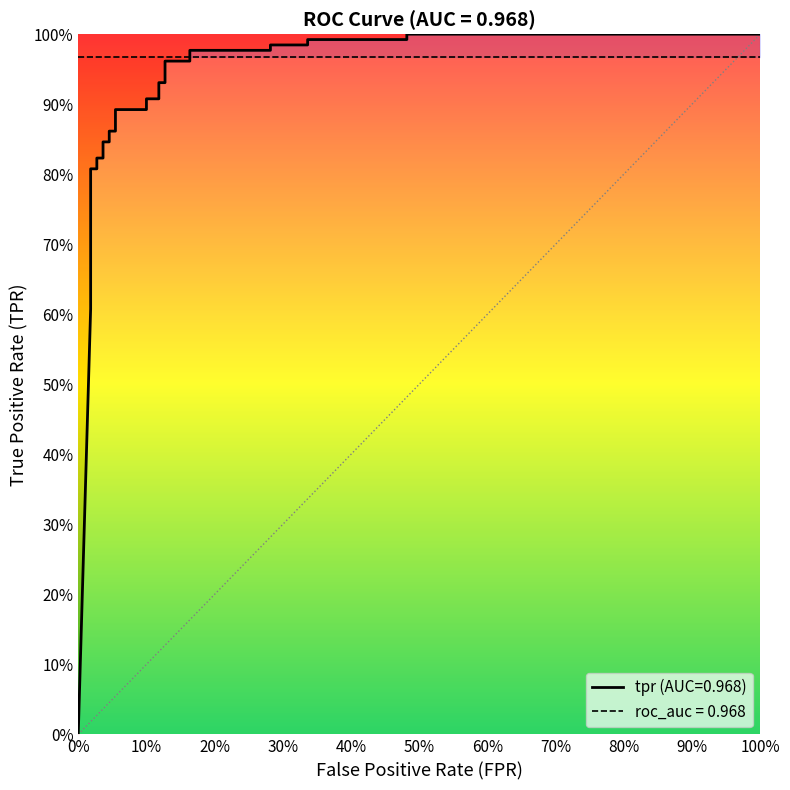

What is the difference between the maximum and minimum values?

1.0